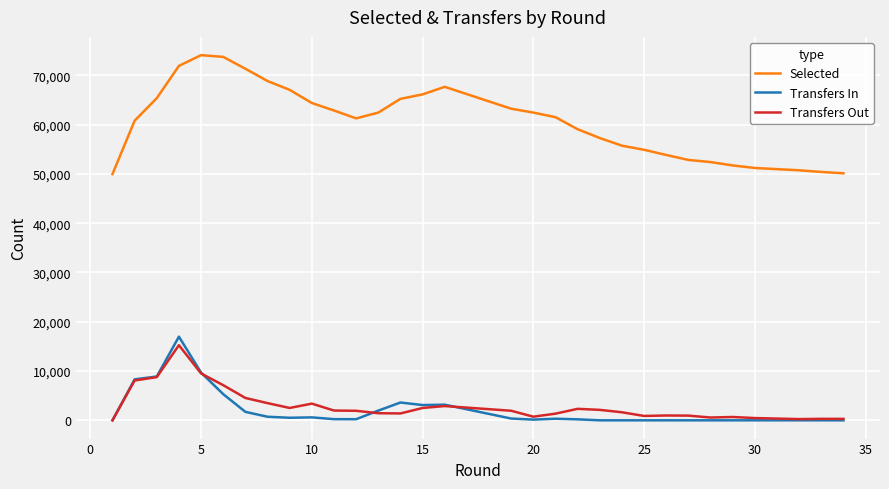

True or false: Selected and Transfers Out cross at least once.

False